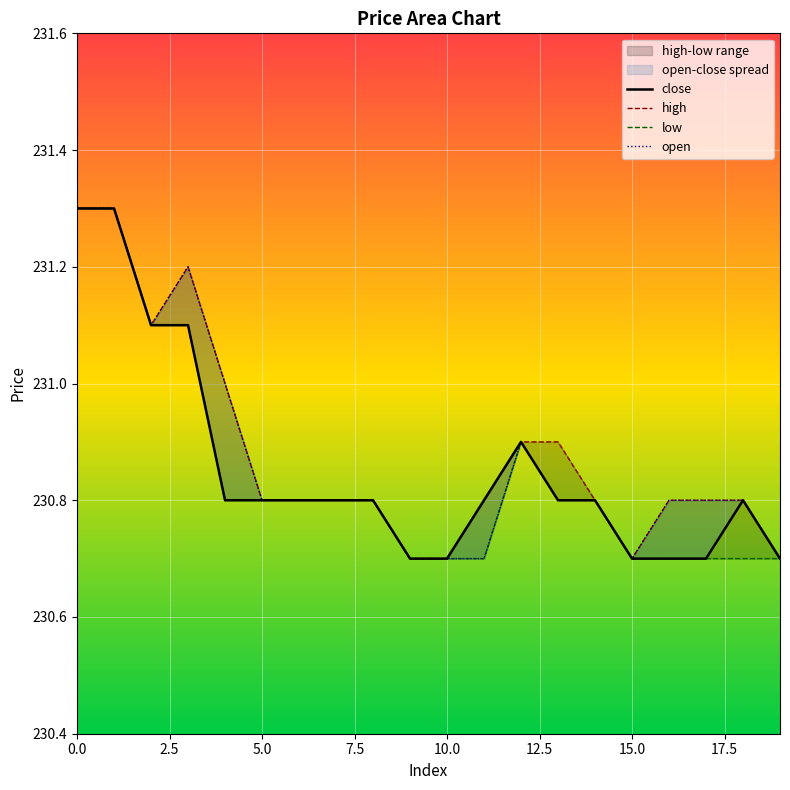

What is the sum of all low values?

4616.9